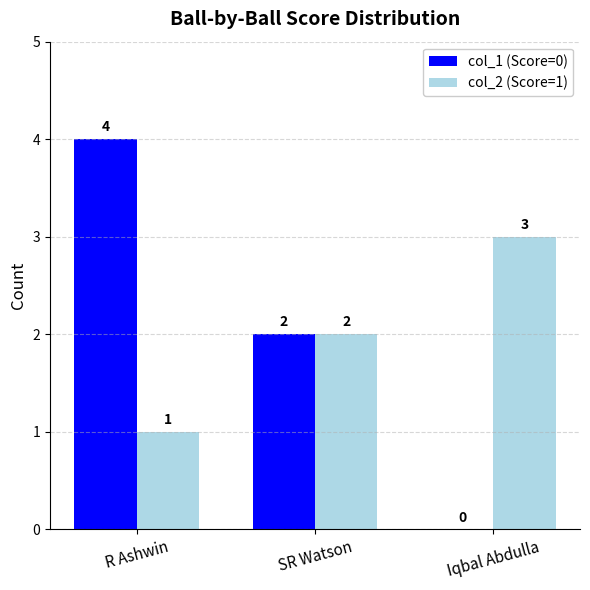

Is the value of col_2 (Score=1) at R Ashwin greater than the value of col_1 (Score=0) at Iqbal Abdulla?

Yes